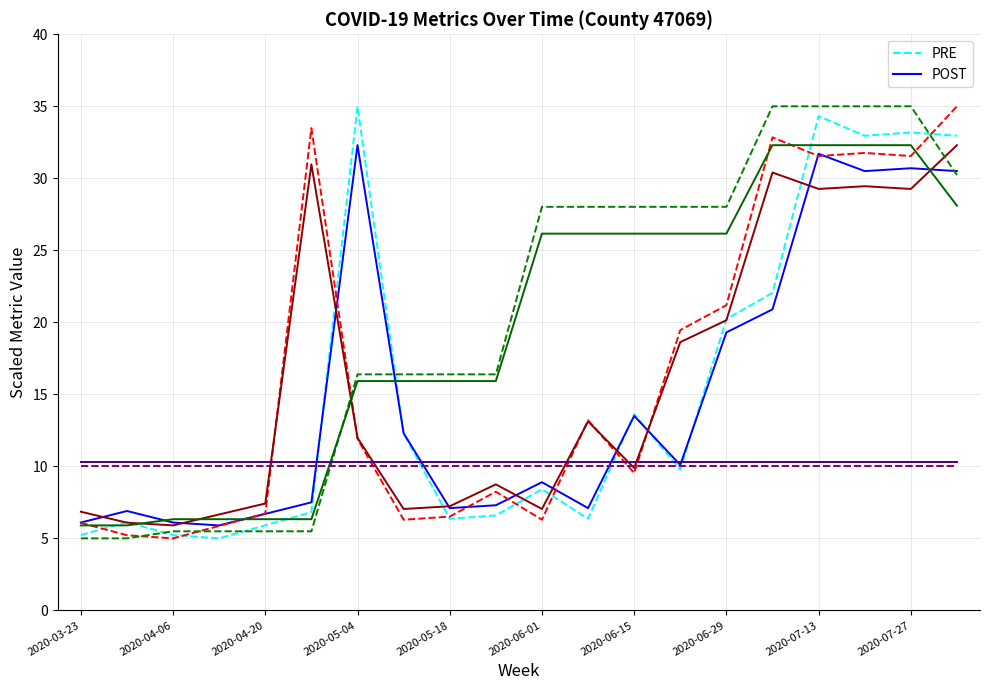

What is the difference between the maximum and minimum values in the PRE series?

30.0